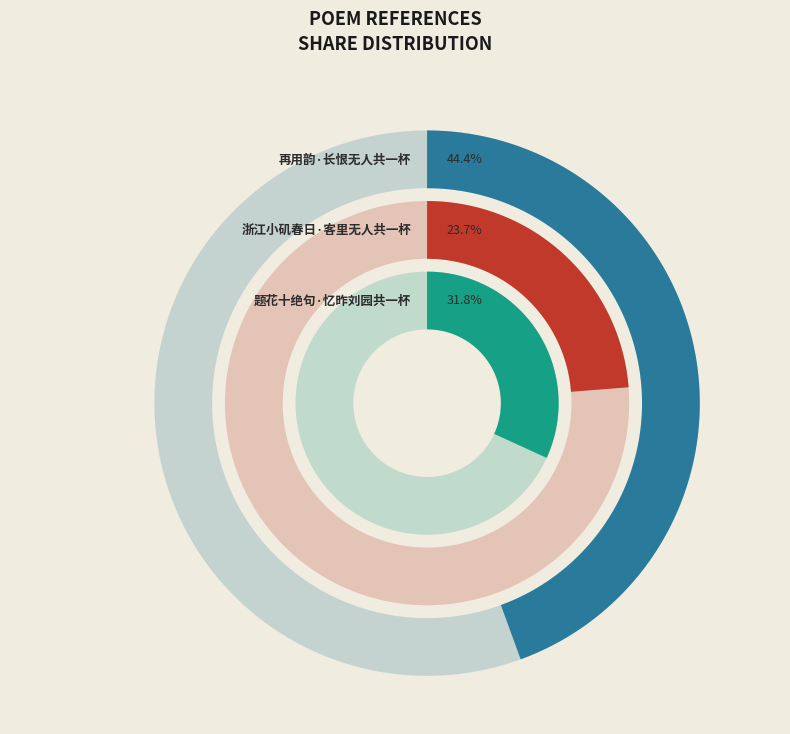

What is the total percentage of 浙江小矶春日·客里无人共一杯 and 再用韵·长恨无人共一杯?

68.2%